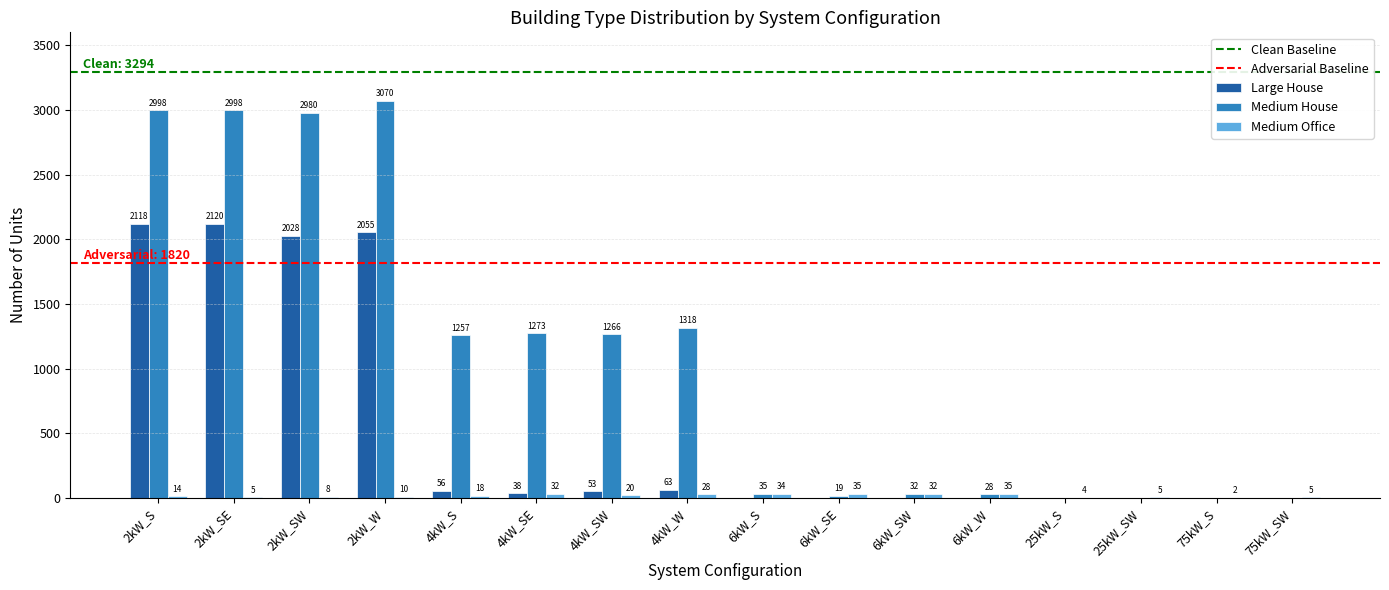

At which label does Large House first exceed 38?

2kW_S